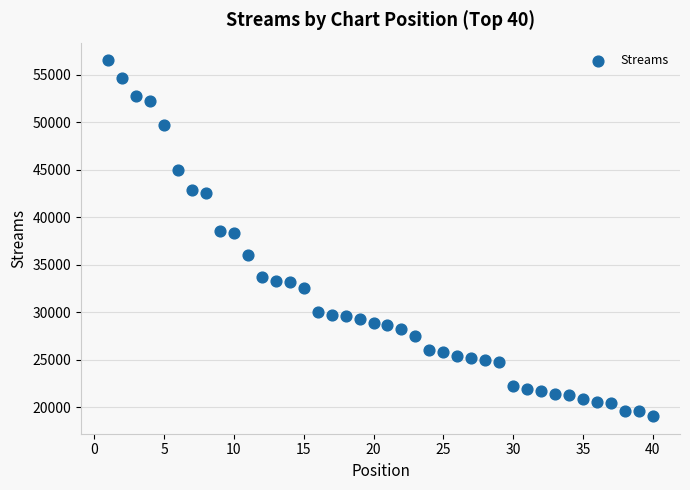

What is the range of X values (max minus min)?

39